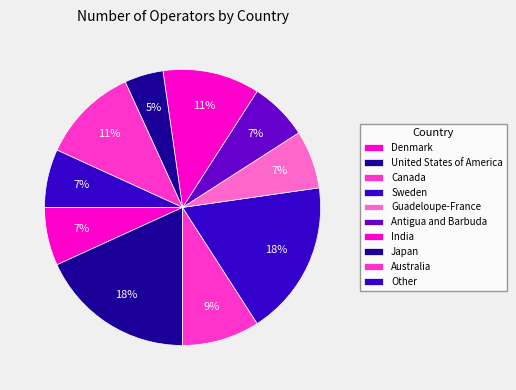

How many slices are in this pie chart?

10